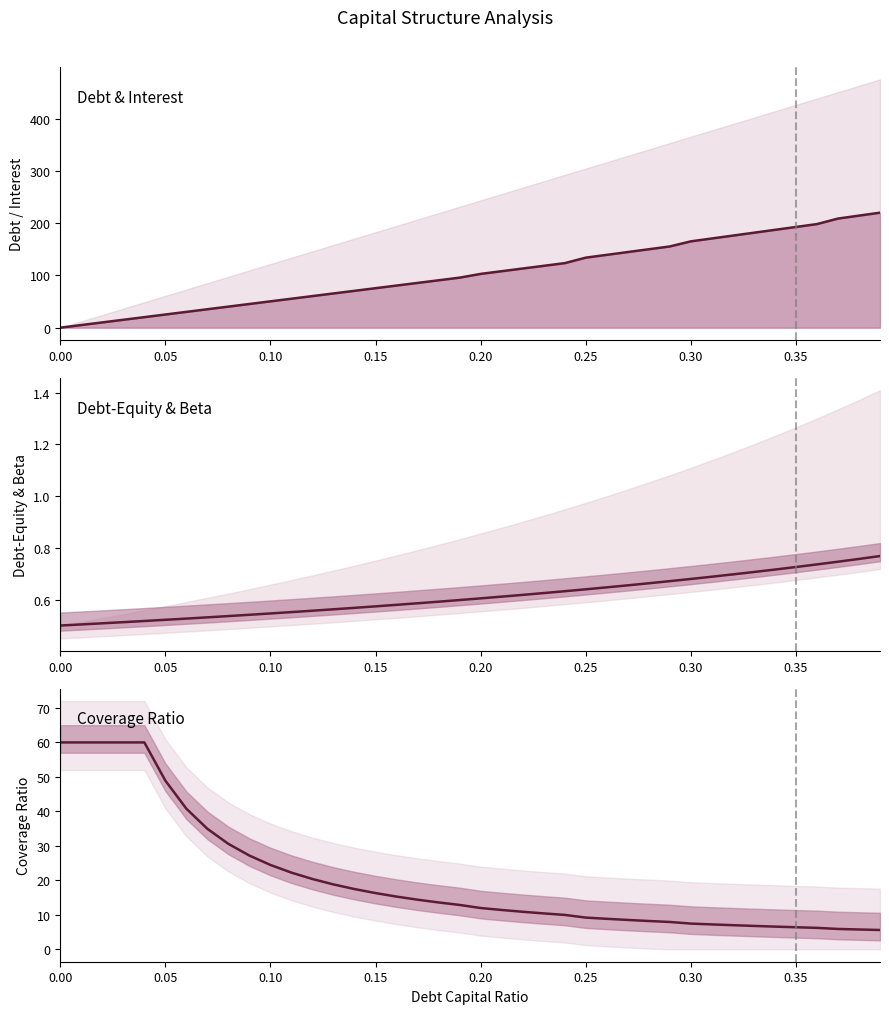

True or false: coverage_ratio has a value of 12.0 at 0.20.

True